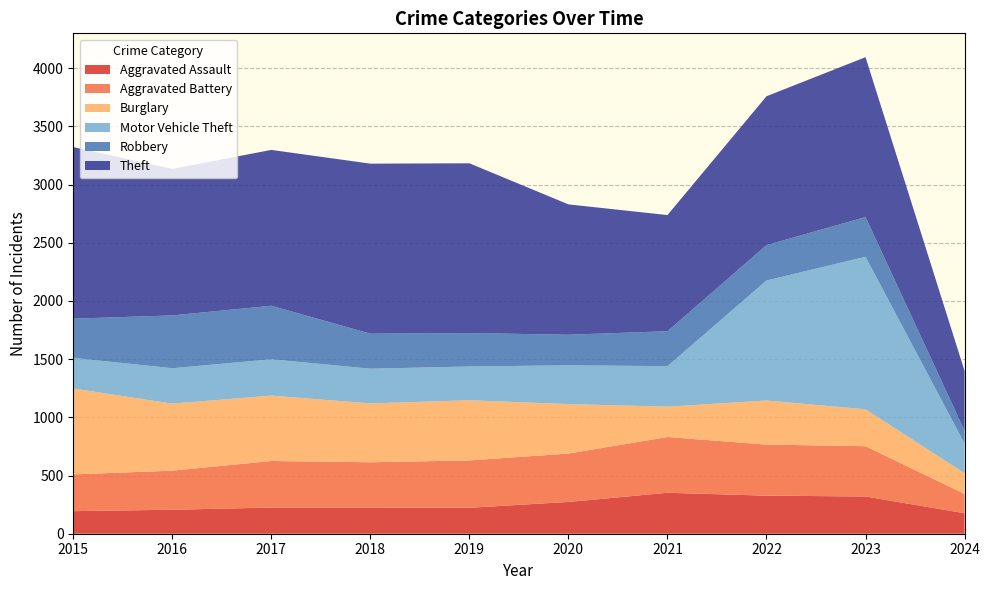

Reading left to right, extract all data points from this chart.

Aggravated Assault: 194	206	225	225	223	273	352	327	320	176
Aggravated Battery: 316	336	400	389	407	416	479	439	432	166
Burglary: 738	576	562	506	517	425	261	379	317	178
Motor Vehicle Theft: 263	304	312	298	290	333	348	1031	1311	255
Robbery: 337	454	460	301	287	263	300	304	341	110
Theft: 1474	1259	1339	1461	1459	1120	998	1279	1374	514